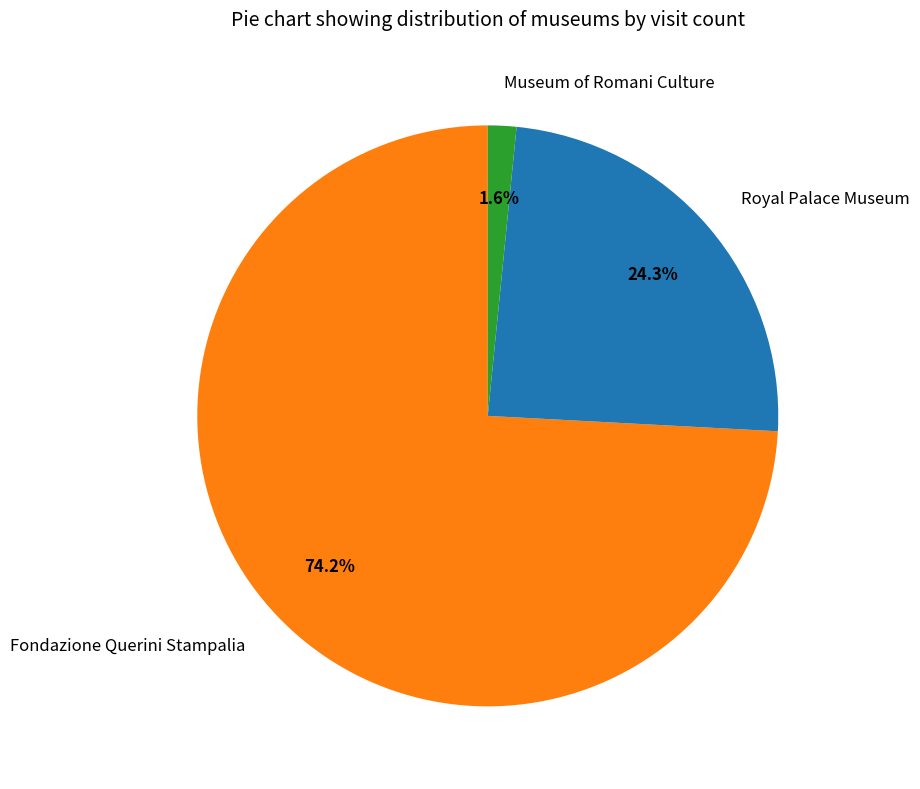

To the nearest percent, what portion does Museum of Romani Culture represent?

2%